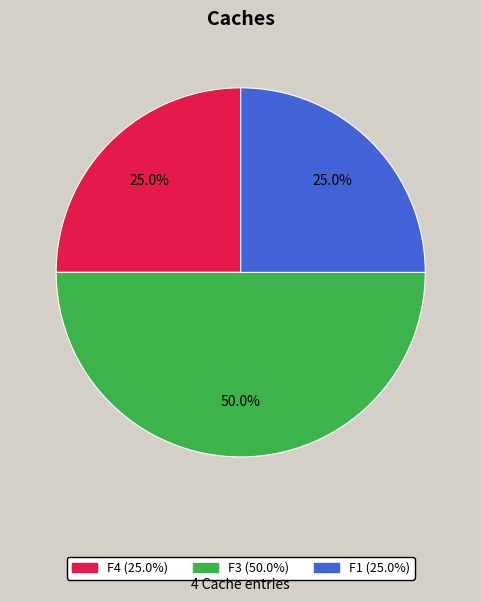

How many segments does this pie chart have?

3